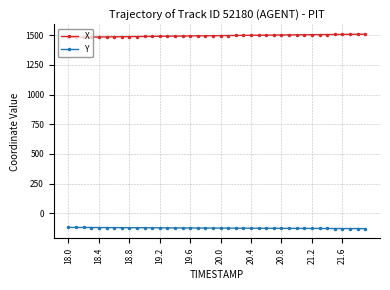

At how many categories does at least one series exceed 705?

40